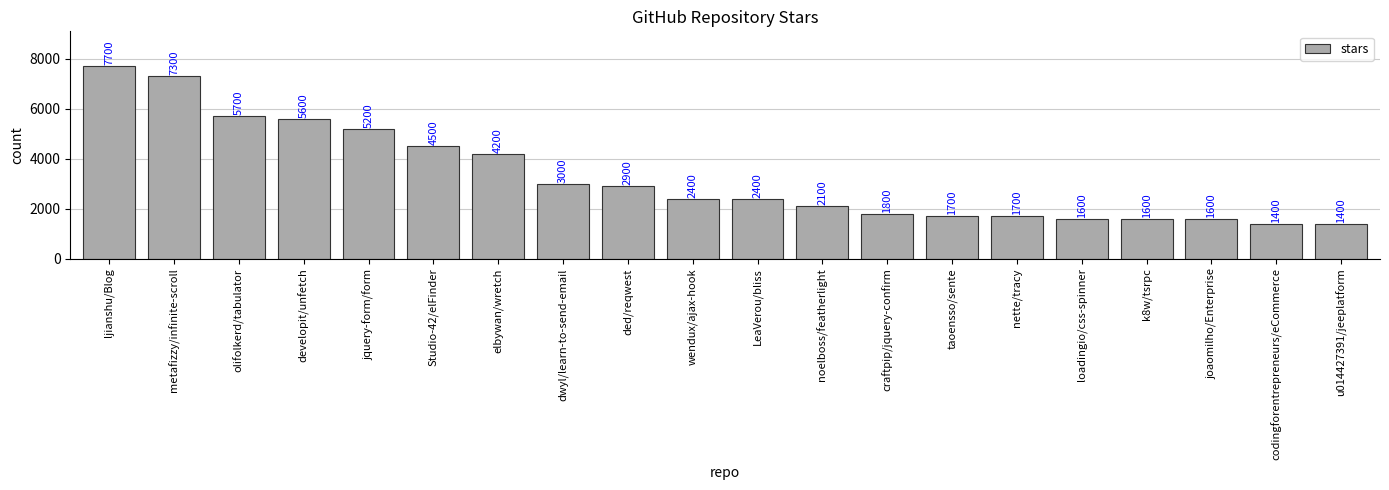

What is the smallest value displayed?

1400